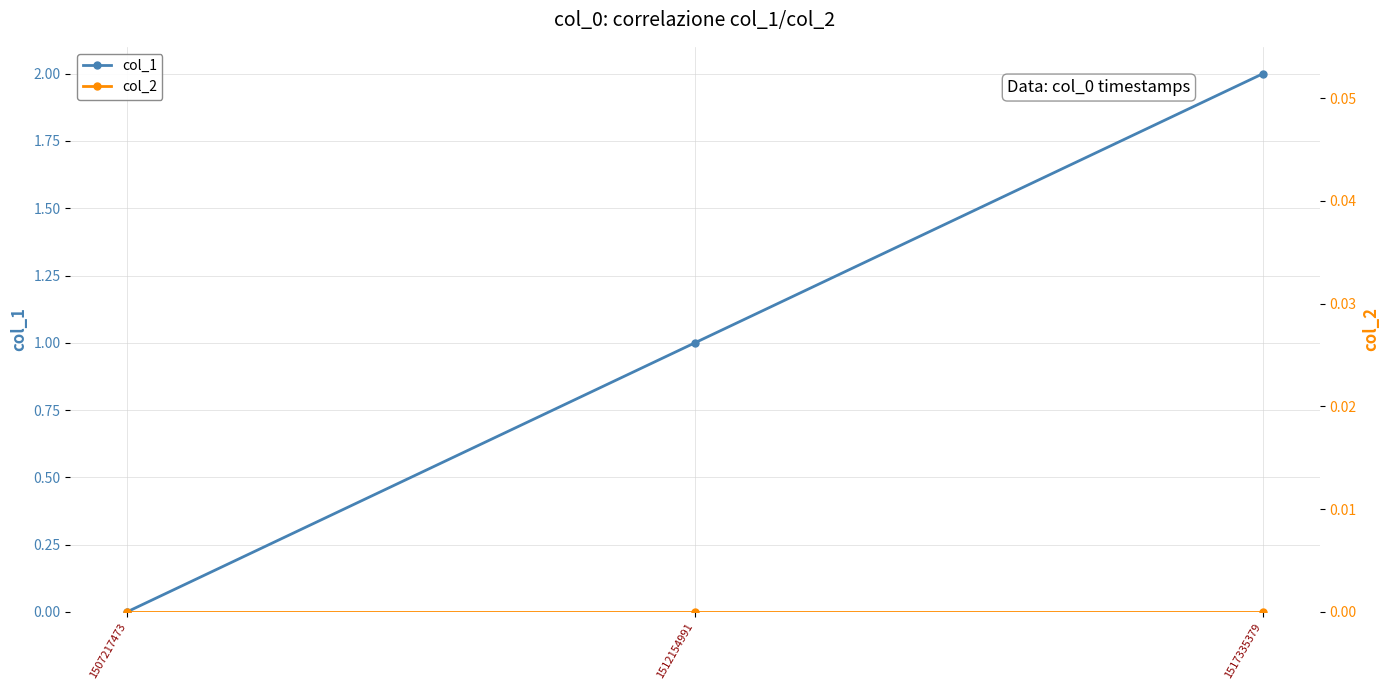

The value of col_1 at 1512154991 is 0. True or false?

False